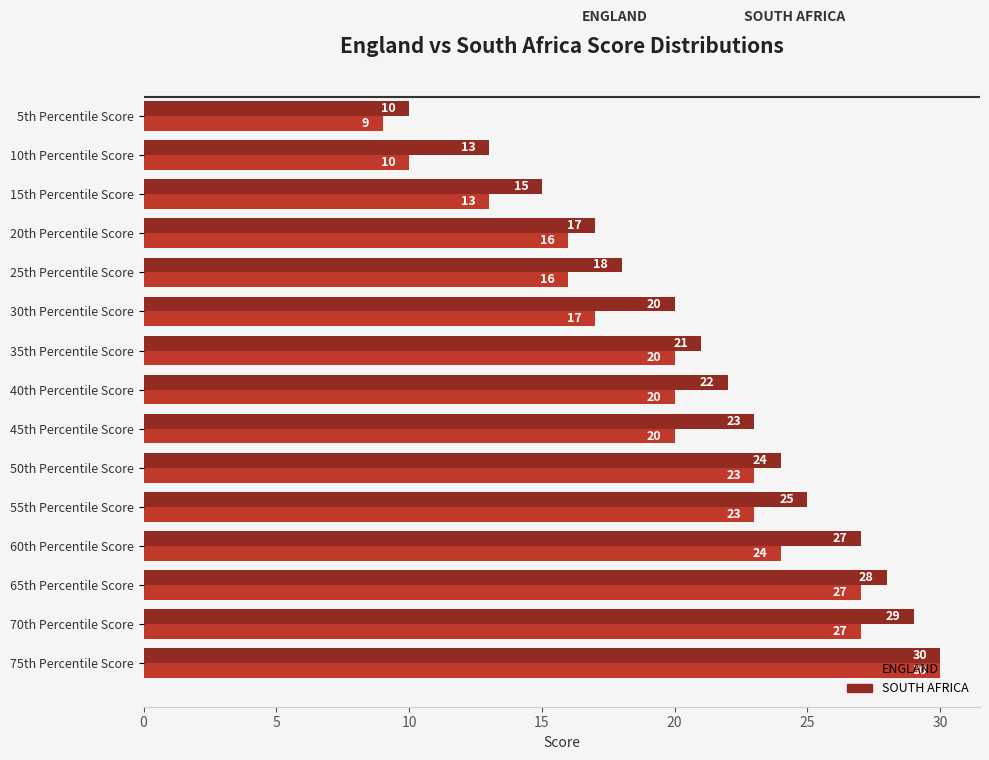

What is the approximate value of SOUTH AFRICA at 40th Percentile Score, to the nearest 5?

20